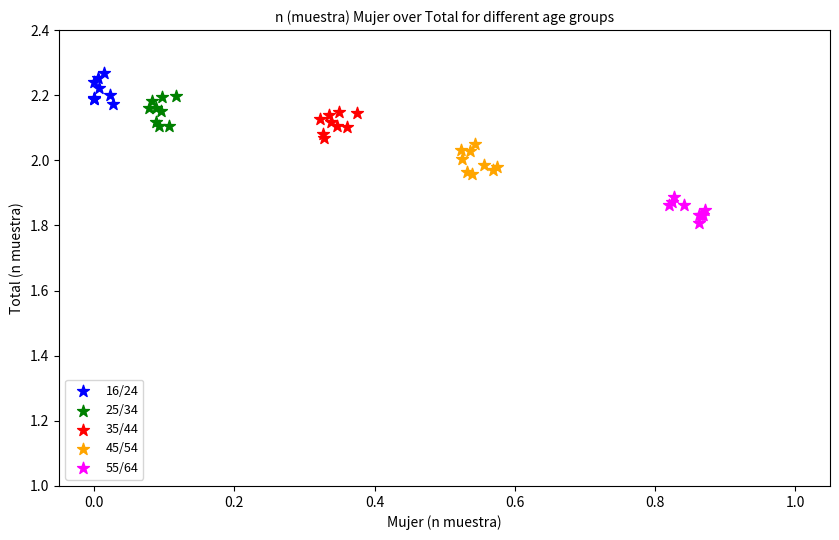

What are all the series names shown in the legend?

16/24, 25/34, 35/44, 45/54, 55/64